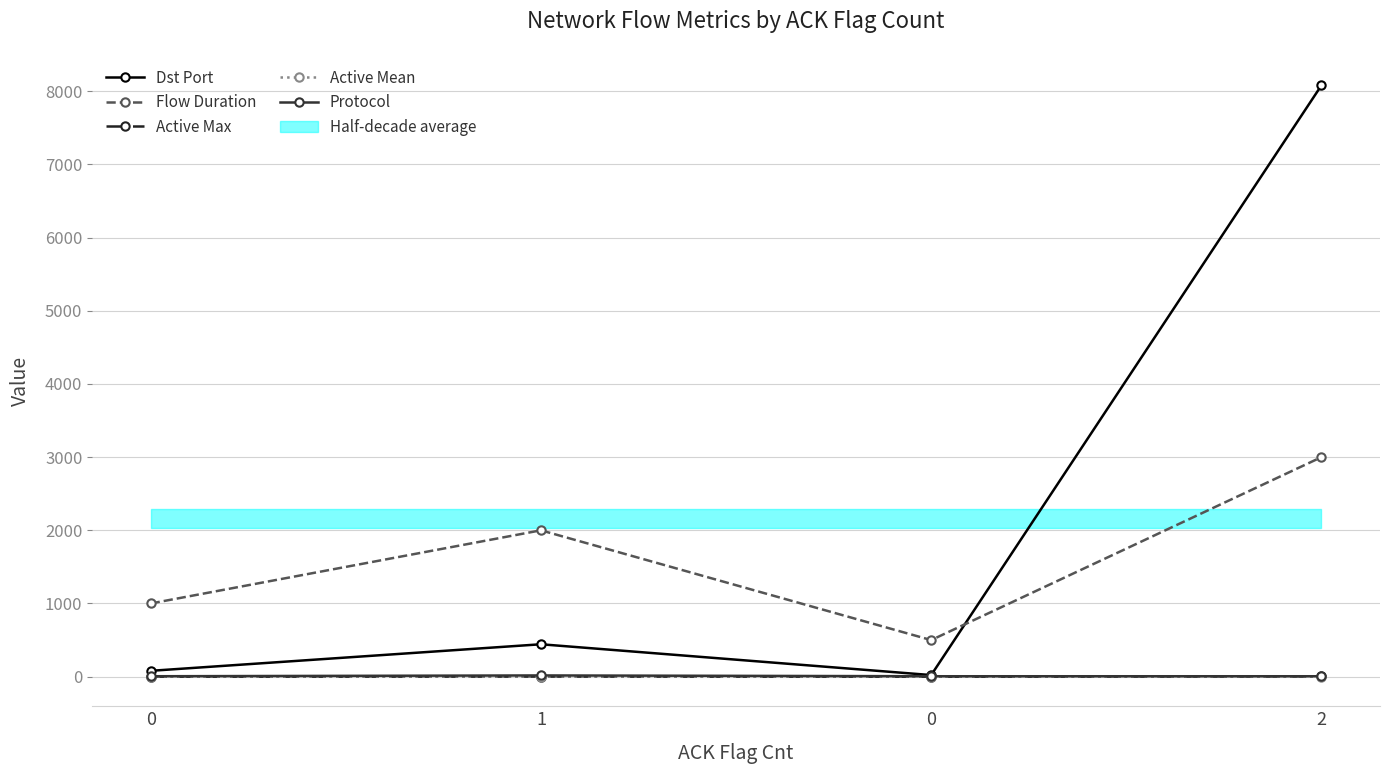

True or false: Active Mean and Dst Port cross at least once.

False